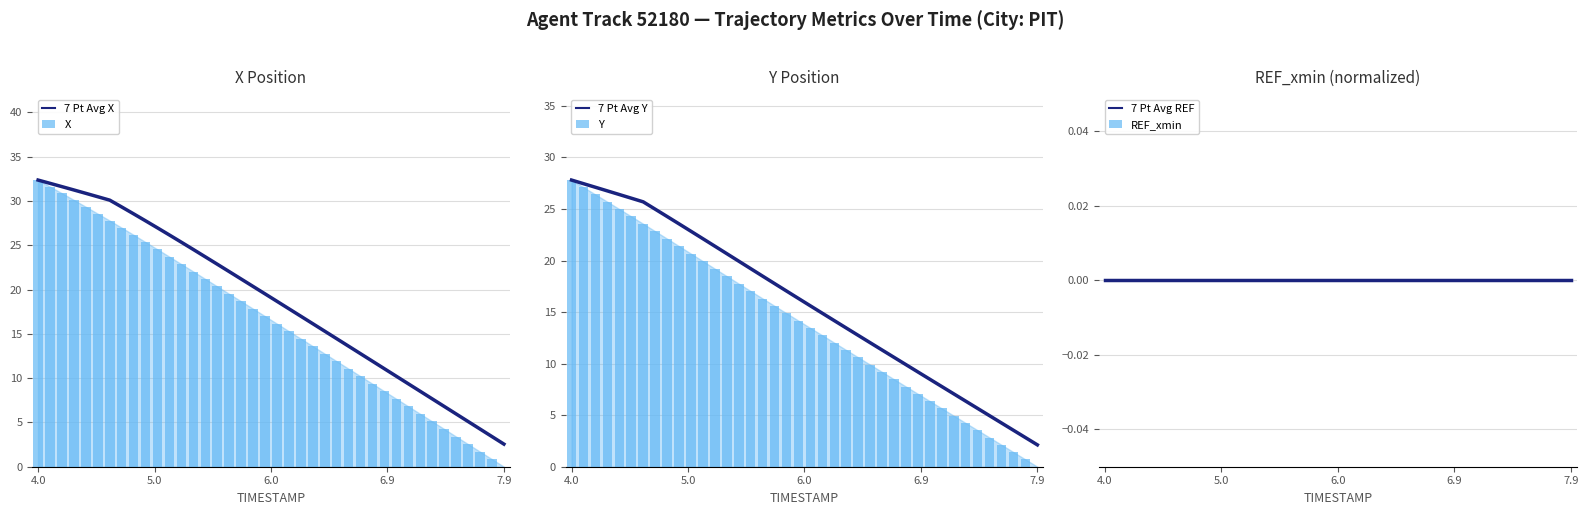

Which category has the highest value in the 7 Pt Avg REF series?

4.0